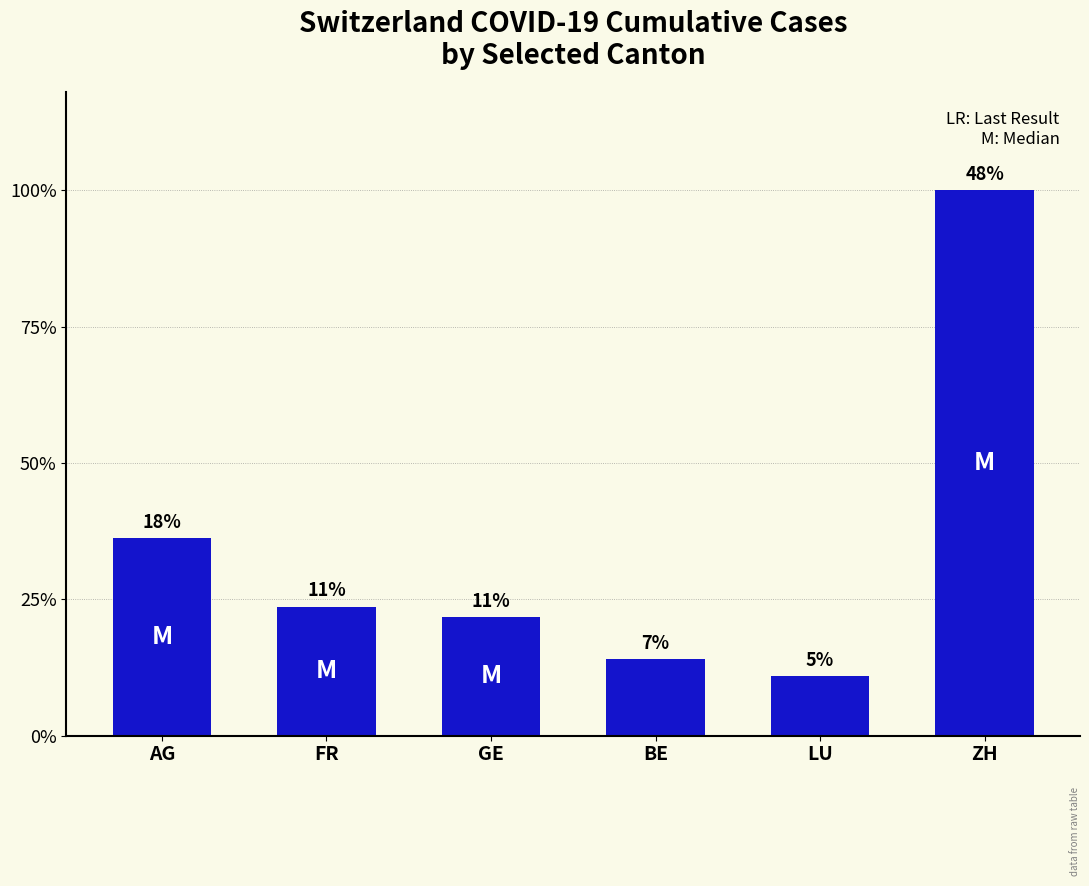

How many series are shown in this chart?

1